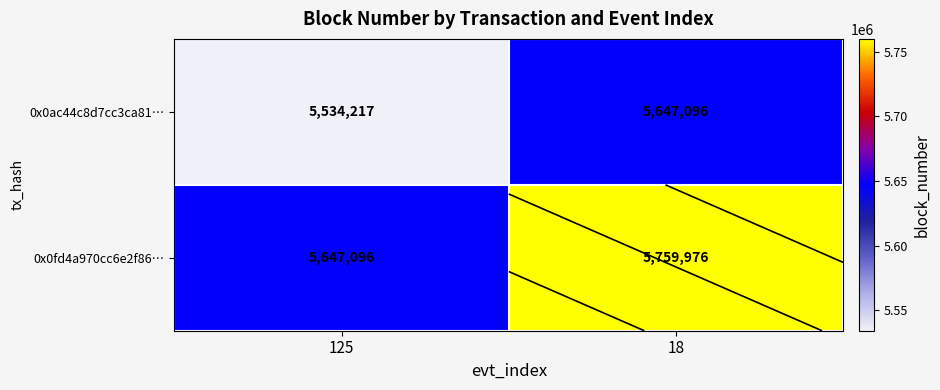

At which category does the chart reach its minimum across all series?

125